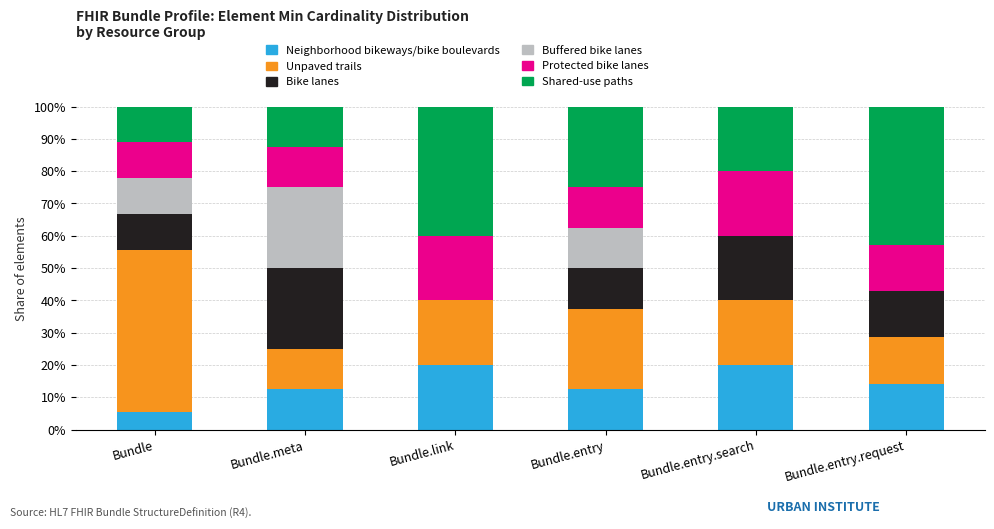

The value of Buffered bike lanes at Bundle.link is 0.0. True or false?

True